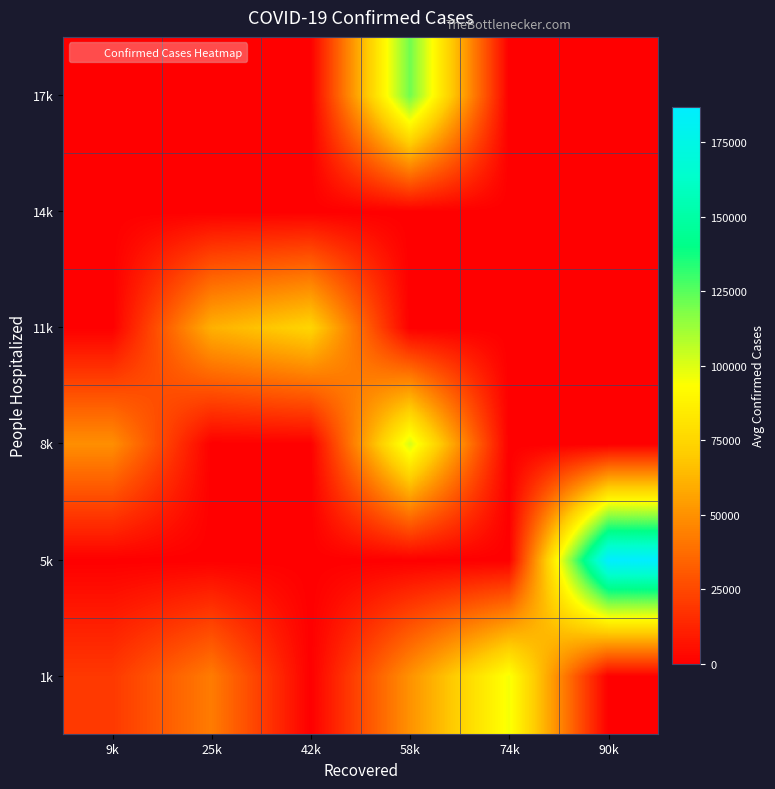

What is the total value across all series at 9k?

69176.7